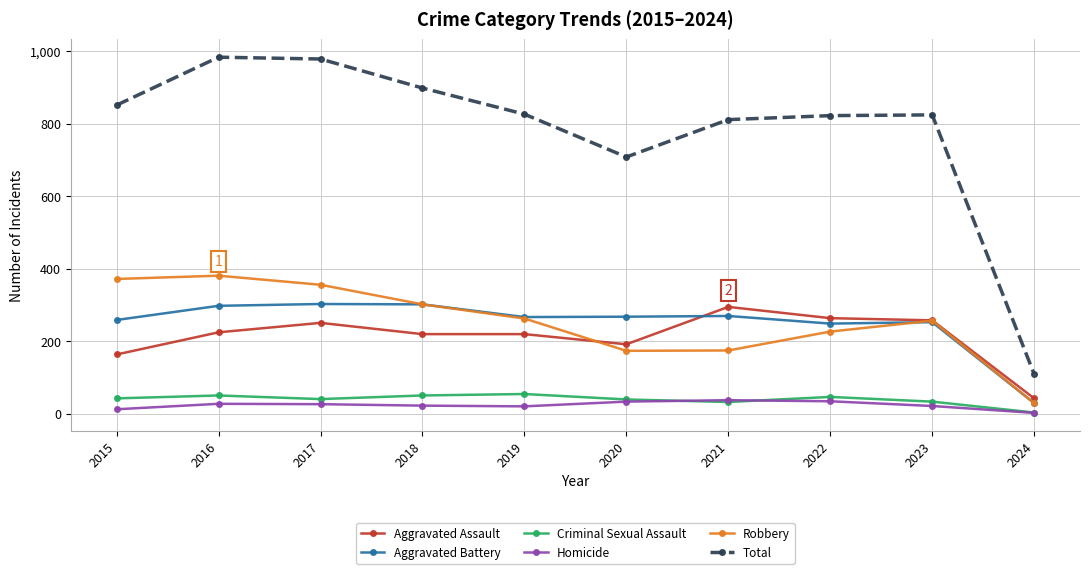

True or false: Criminal Sexual Assault has a value of 51 at 2016.

True